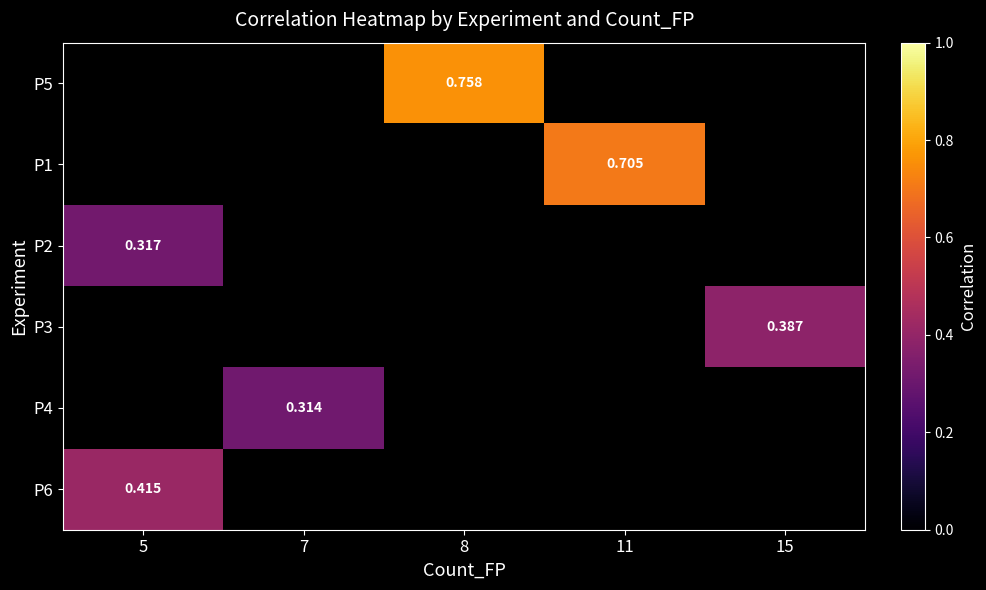

Rank the categories by row_5 value from highest to lowest.

5, 7, 8, 11, 15